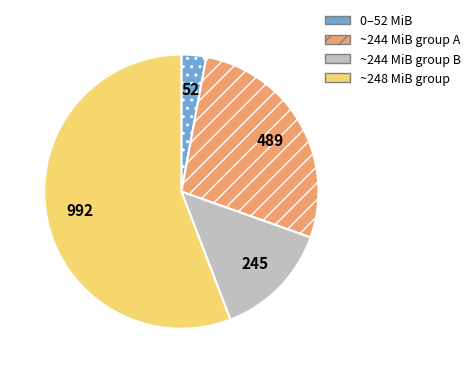

True or false: ~244 MiB group A accounts for 17% of the total.

False